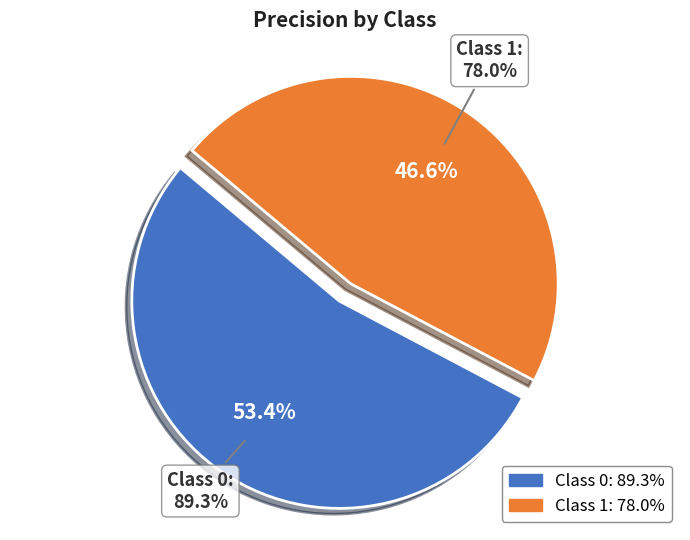

To the nearest percent, what portion does 0 represent?

53%